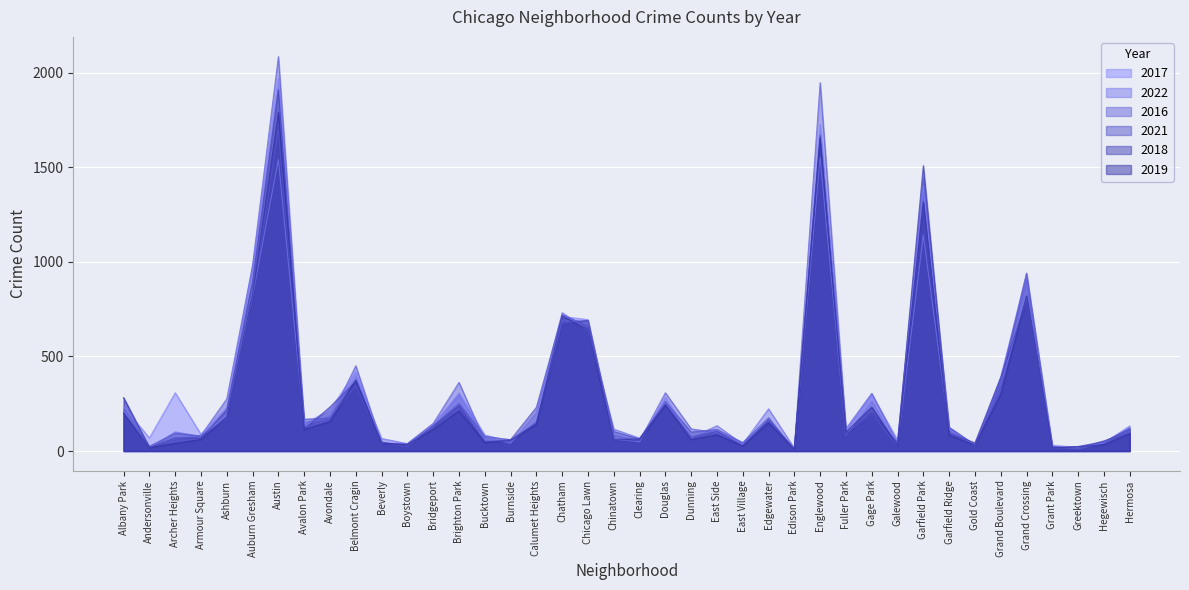

How many intersections are there between 2016 and 2021?

16